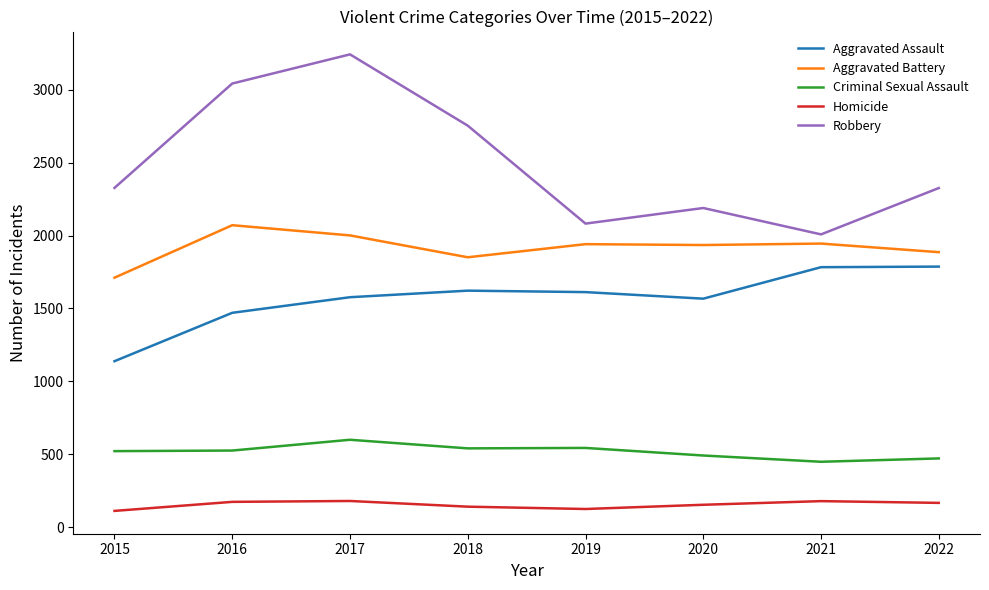

Which series has the largest total across all categories?

Robbery